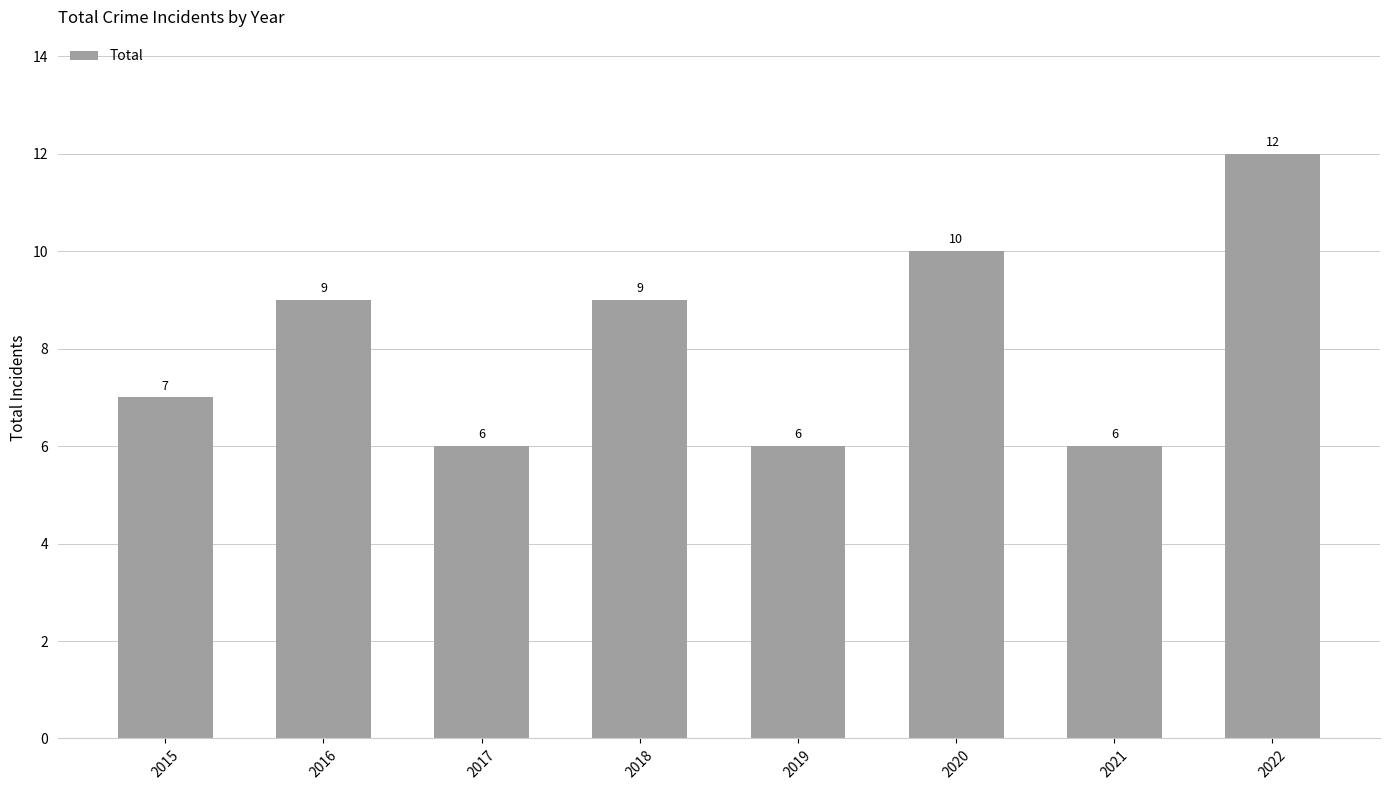

Reading right to left, extract all data points from this chart.

2022=12	2021=6	2020=10	2019=6	2018=9	2017=6	2016=9	2015=7